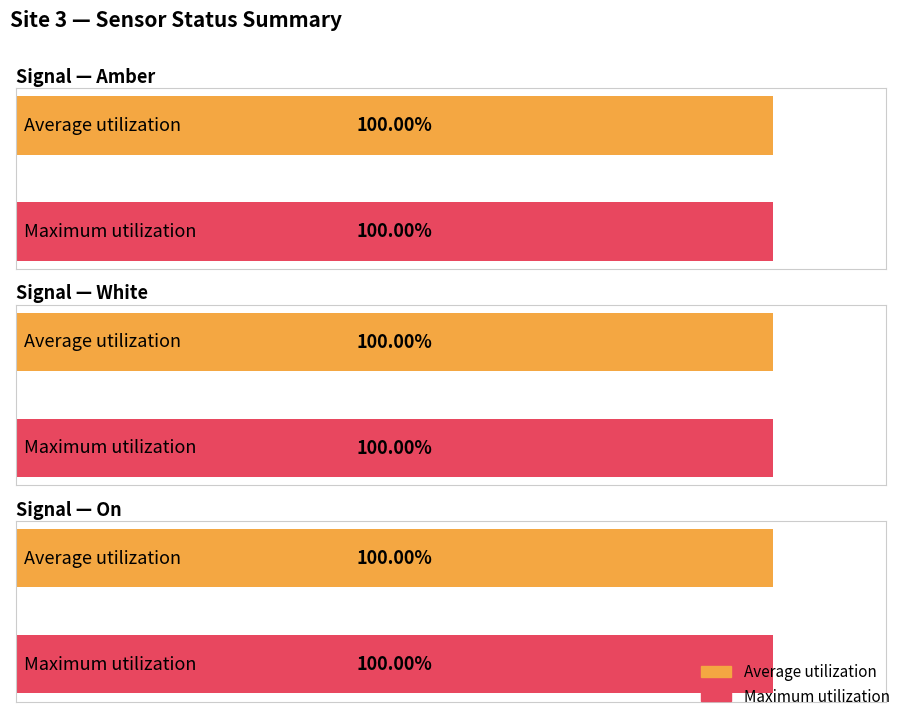

Is it true that White equals 1 at 1691827056?

True